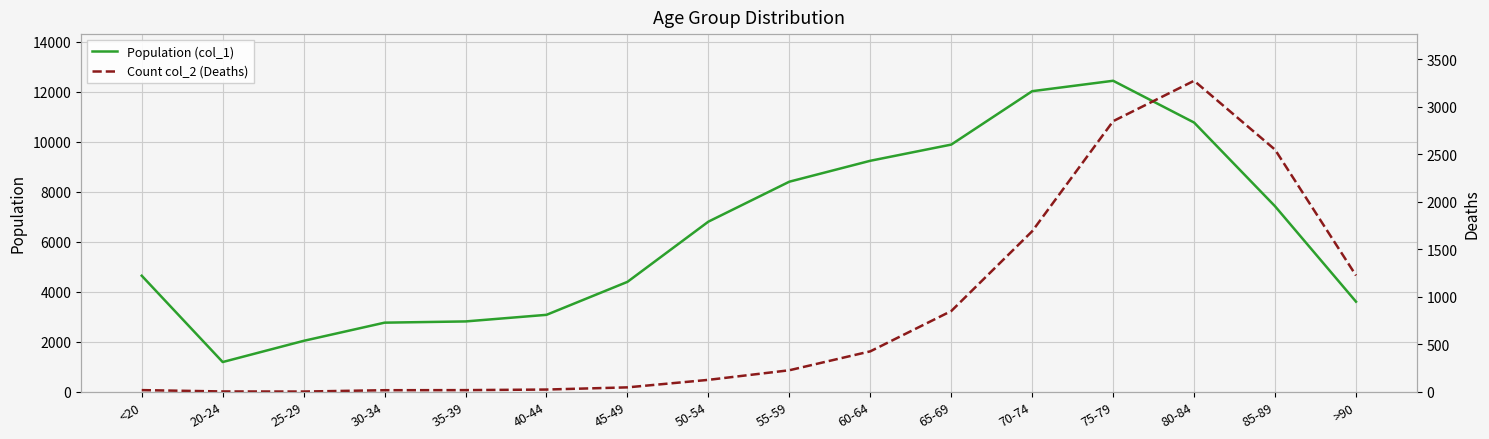

True or false: Population (col_1) and Count col_2 (Deaths) intersect in this chart.

False